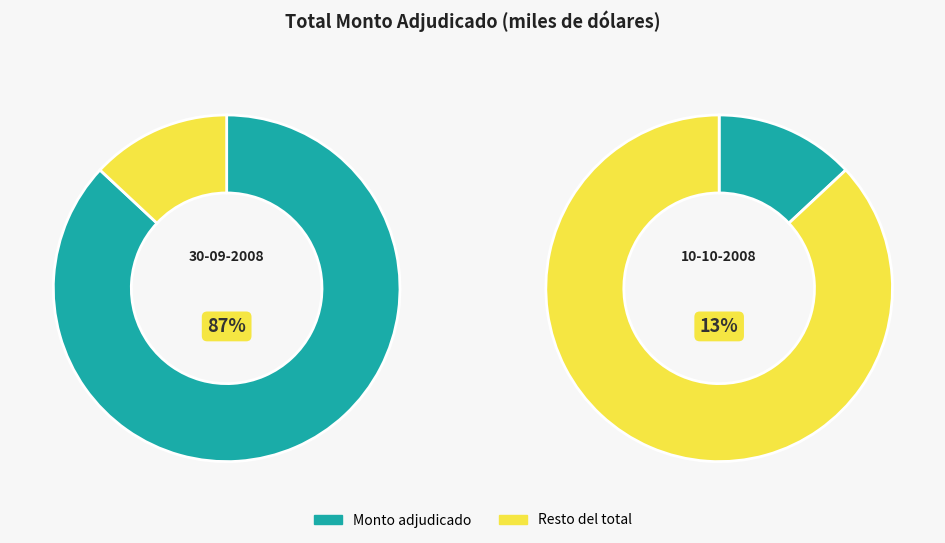

What portion of the pie excludes 30-09-2008?

13.0%